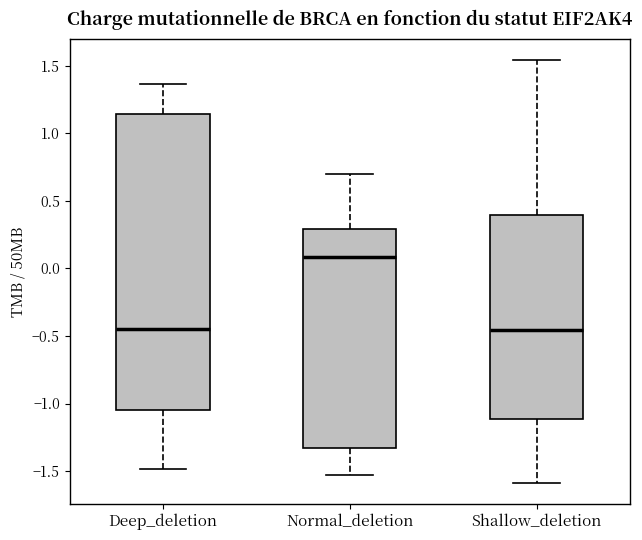

Reading left to right, read every box against the y-axis: the position of its median line, the range the box covers, and the ends of its whiskers. The values are not printed on the chart, so give them approximately, as read against the axis.

Deep_deletion: median -0.45, box -1.05 to 1.15, whiskers -1.50 to 1.35
Normal_deletion: median 0.10, box -1.35 to 0.30, whiskers -1.55 to 0.70
Shallow_deletion: median -0.45, box -1.10 to 0.40, whiskers -1.60 to 1.55